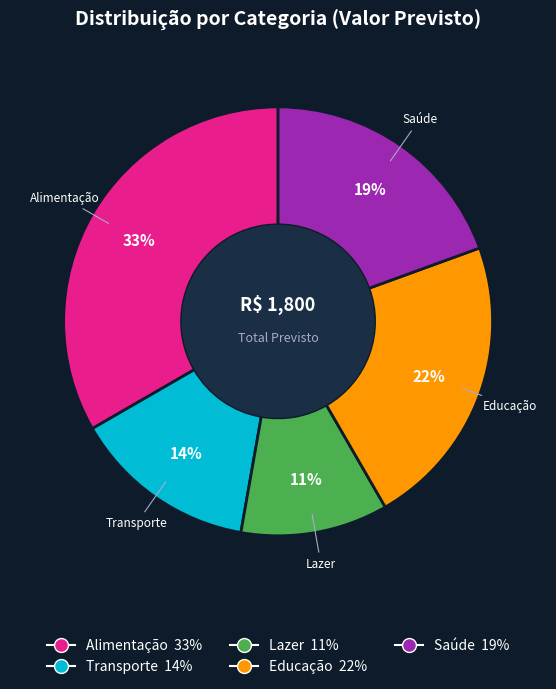

To the nearest percent, what percentage of the pie is Alimentação?

33%